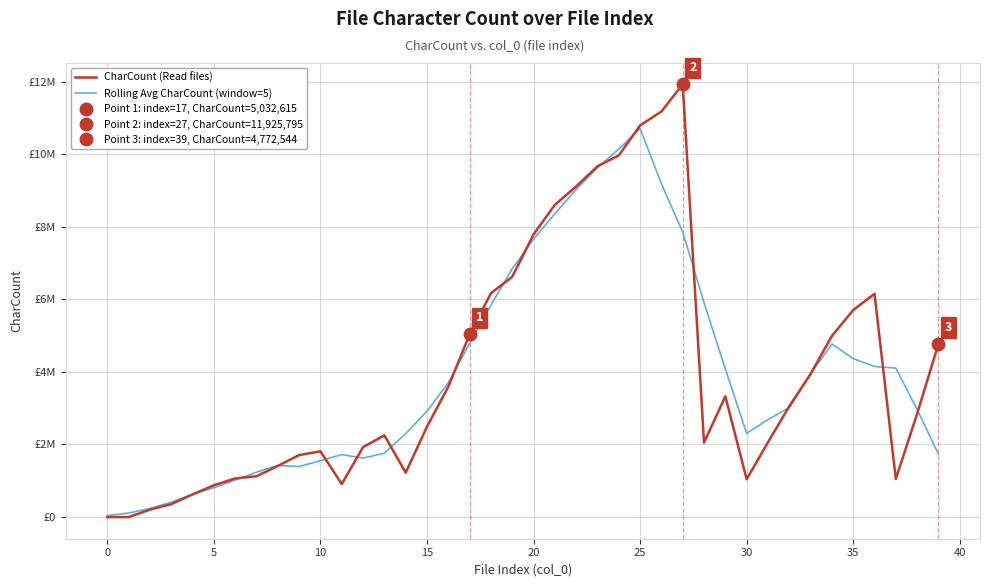

The Rolling Avg CharCount (window=5) series shows 163422.4 at 5. True or false?

False